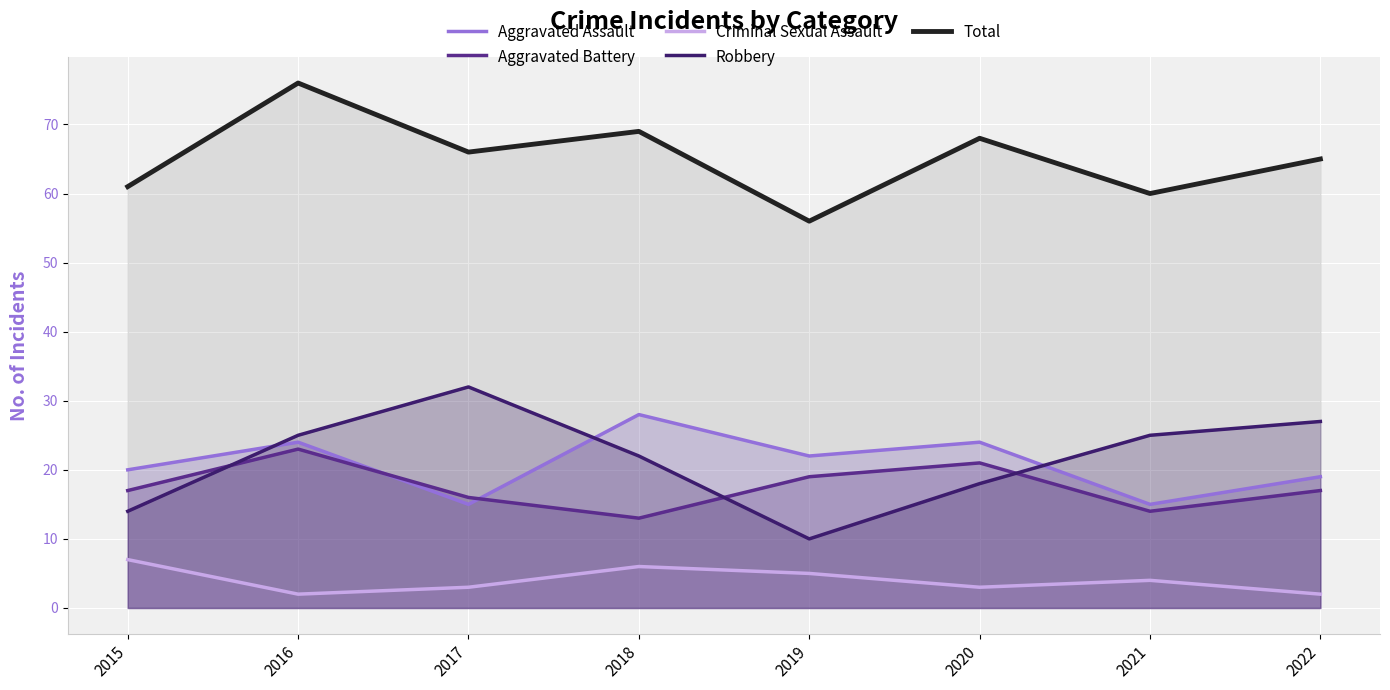

At which category is the sum across all series the highest?

2016